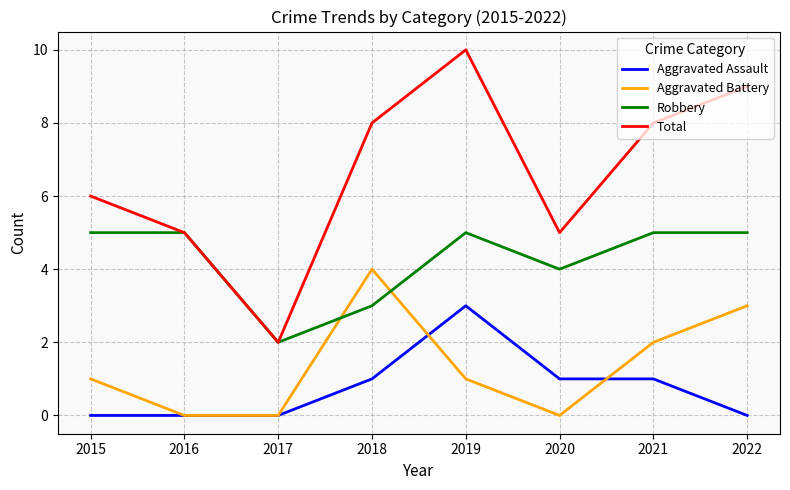

At 2019, list the series in order from largest to smallest.

Total, Robbery, Aggravated Assault, Aggravated Battery